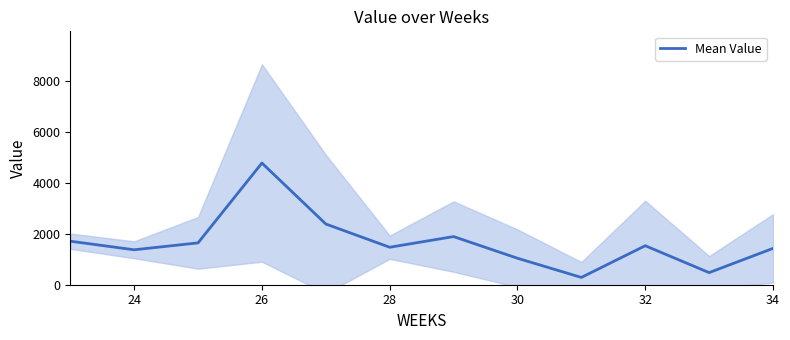

What is the maximum value for Mean Value?

4783.9